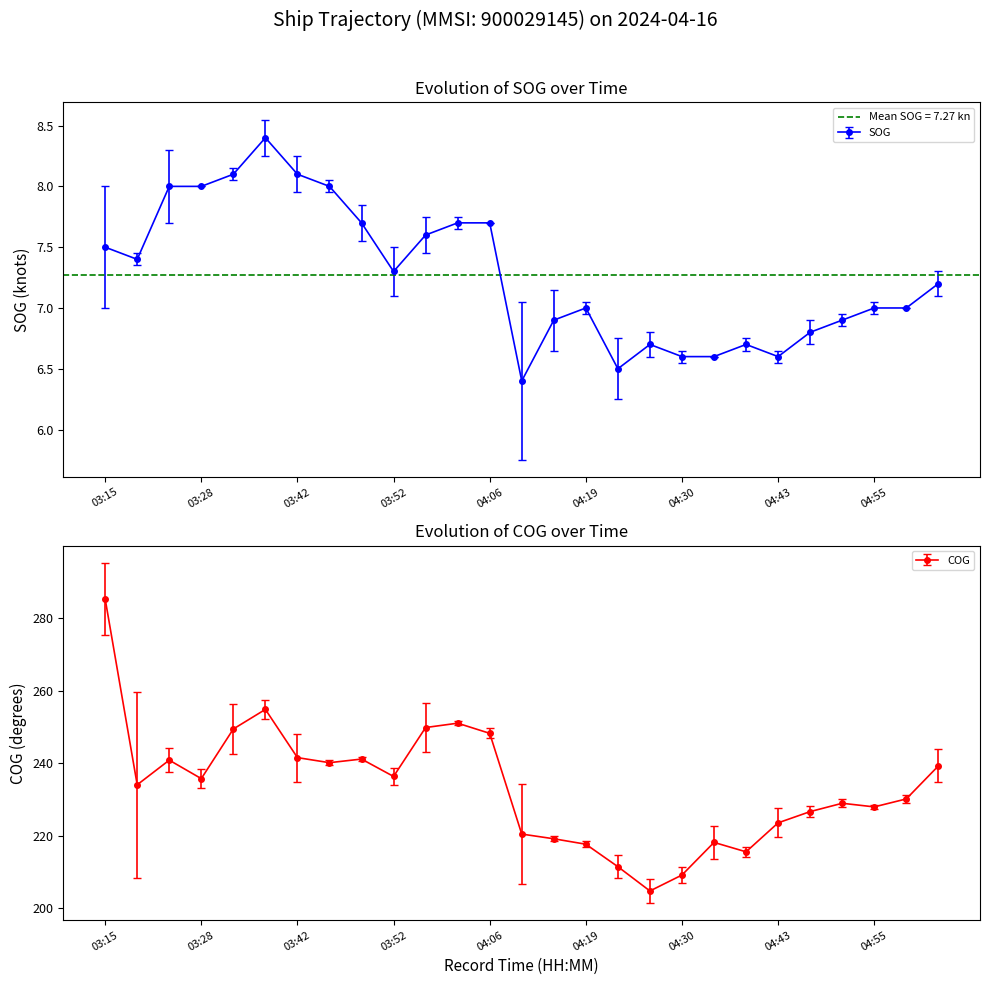

At which label is COG closest to 245?

04:06